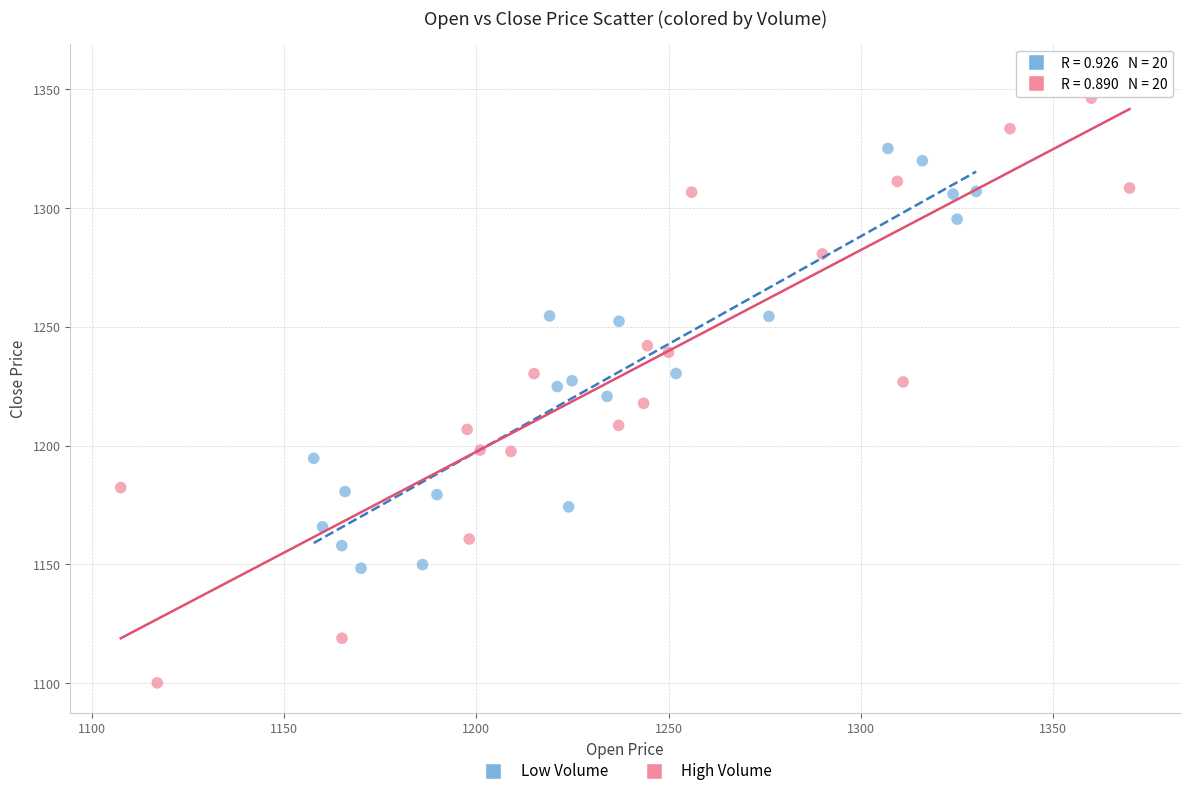

Which series reaches the minimum Y coordinate?

High Volume